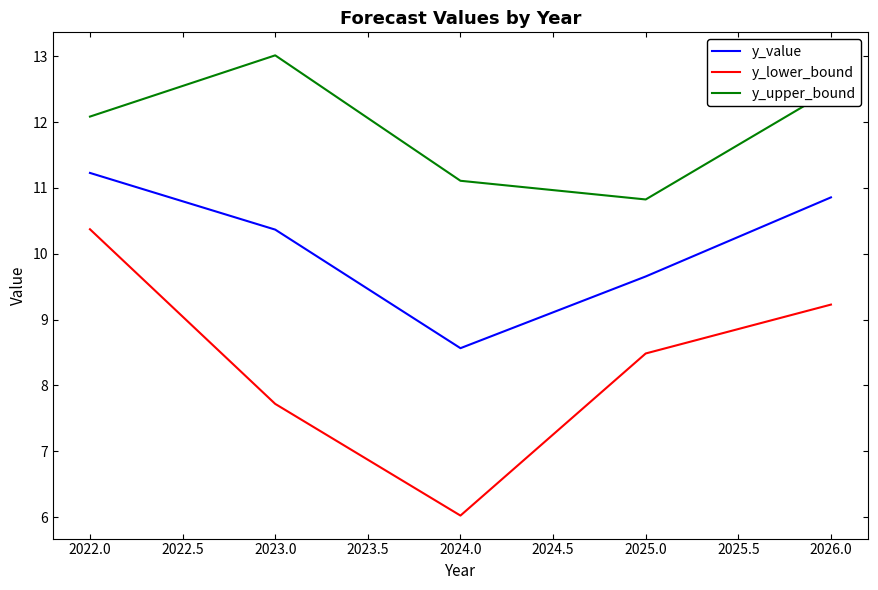

Is the value of y_upper_bound at 2023.0 greater than the value of y_value at 2022.0?

Yes